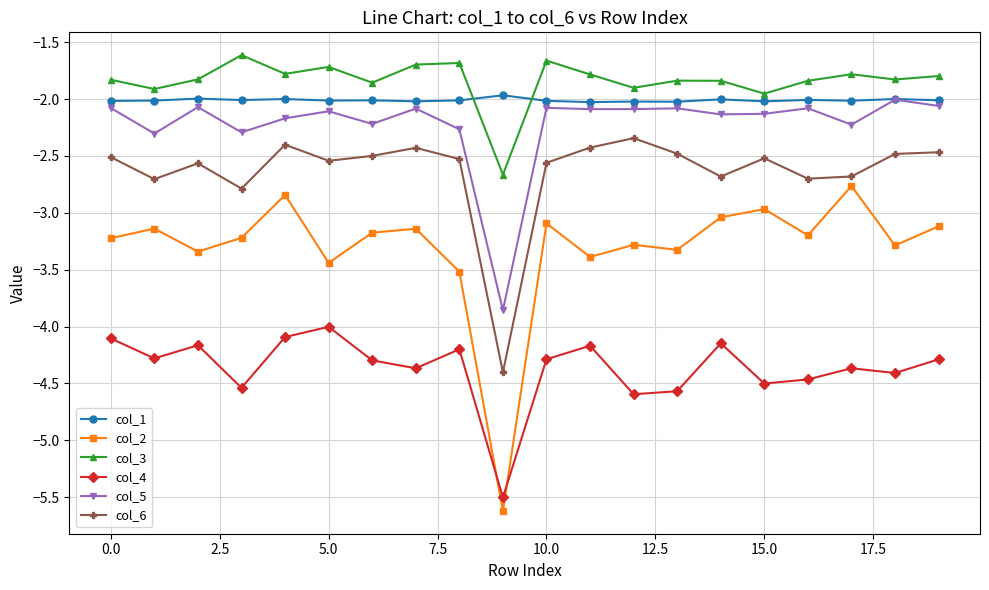

What is the average value of the col_2 series?

-3.3